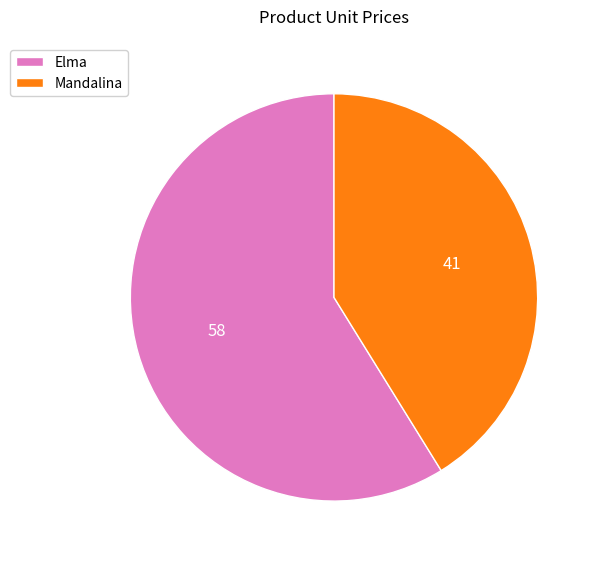

Between Mandalina and Elma, which is larger?

Elma